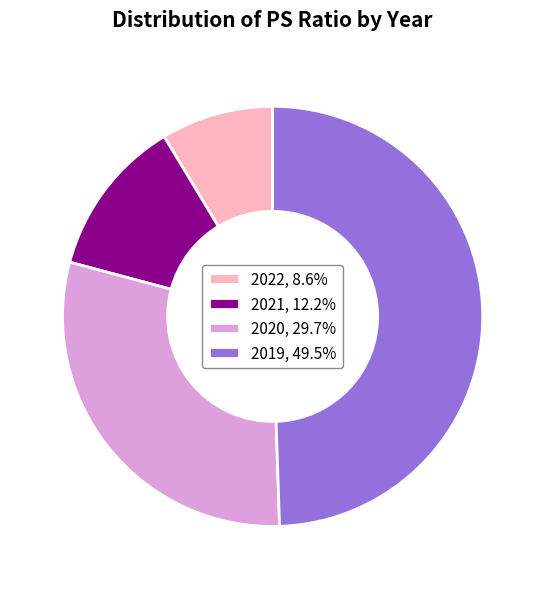

Do 2022, 8.6% and 2020, 29.7% together represent more than half of the pie?

No